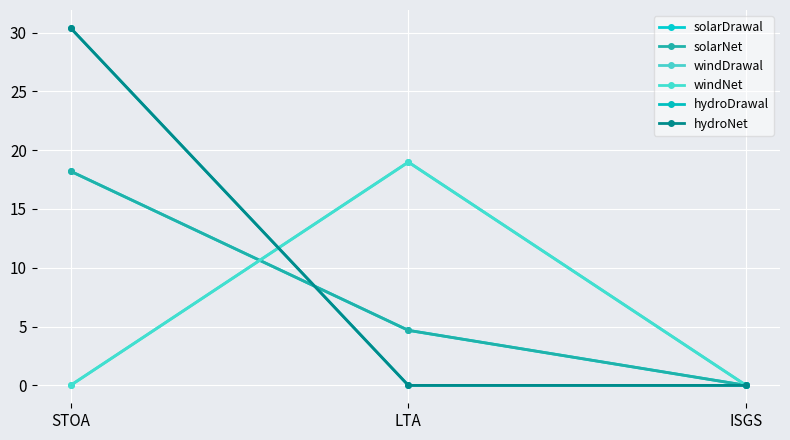

Does the chart have visible grid lines?

Yes